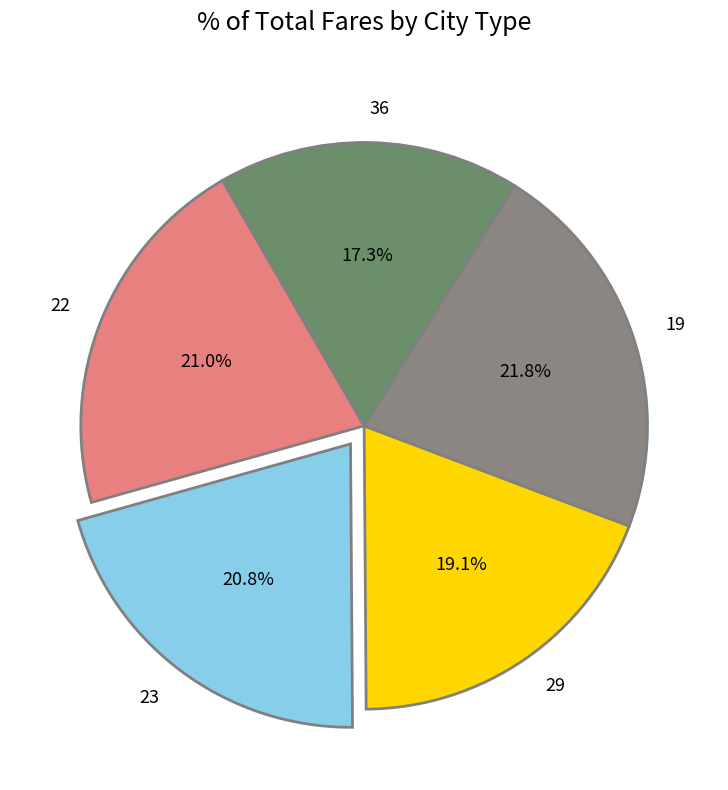

Is the sum of 22 and 36 greater than half?

No